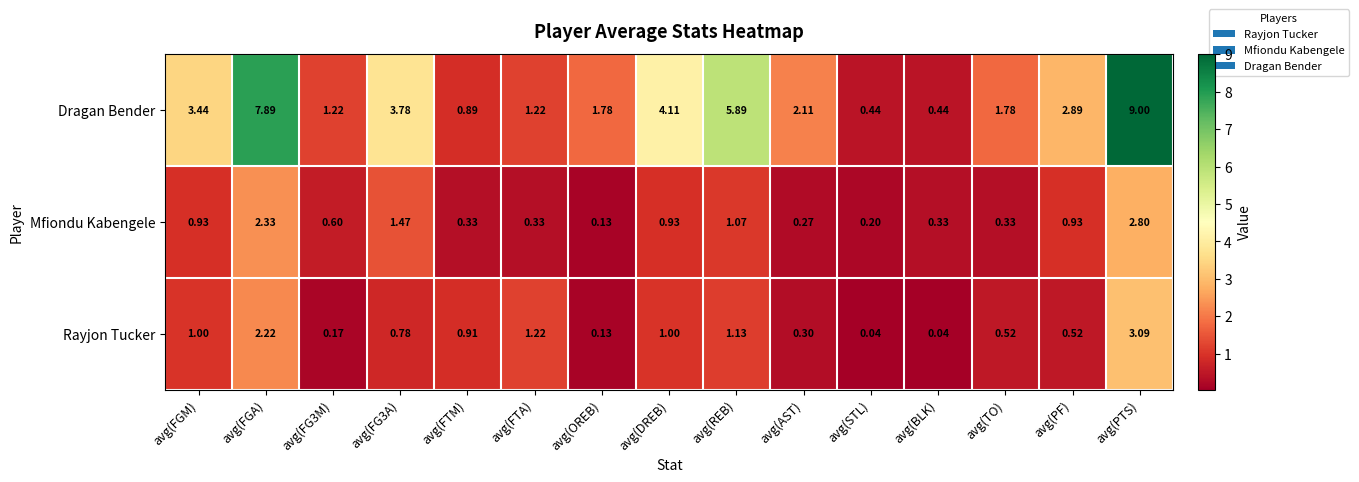

List the series in order of their peak value, highest first.

Dragan Bender, Rayjon Tucker, Mfiondu Kabengele